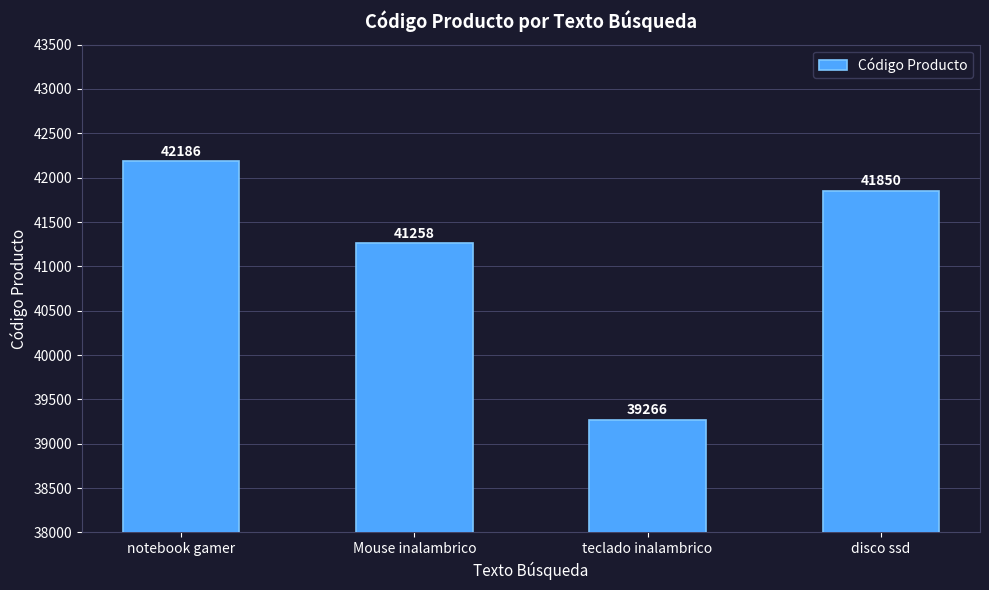

What is the change in value from notebook gamer to disco ssd?

-336